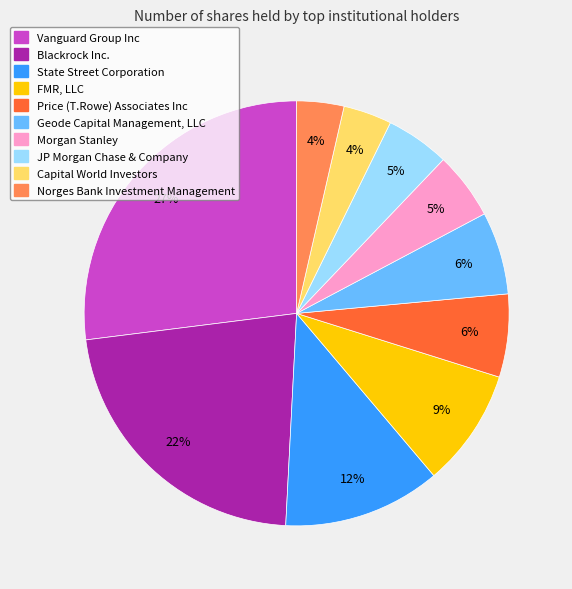

What is the ratio of the value at Geode Capital Management, LLC to the value at Morgan Stanley?

1.2